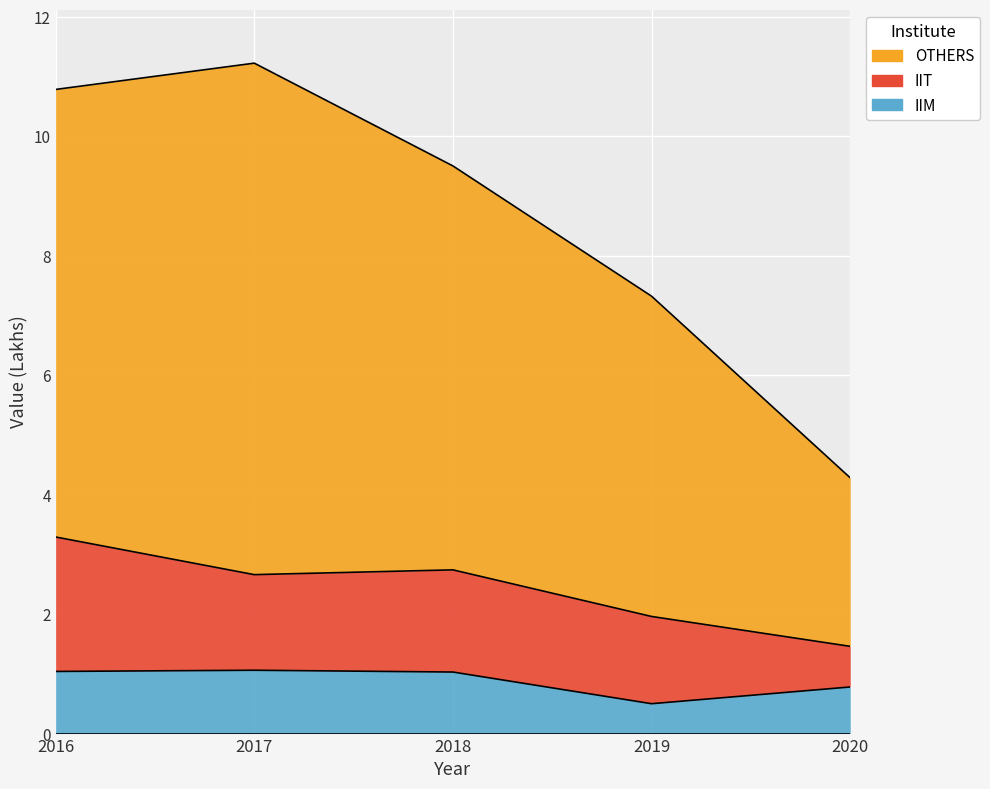

Which has a higher value, 2017 or 2018?

2017